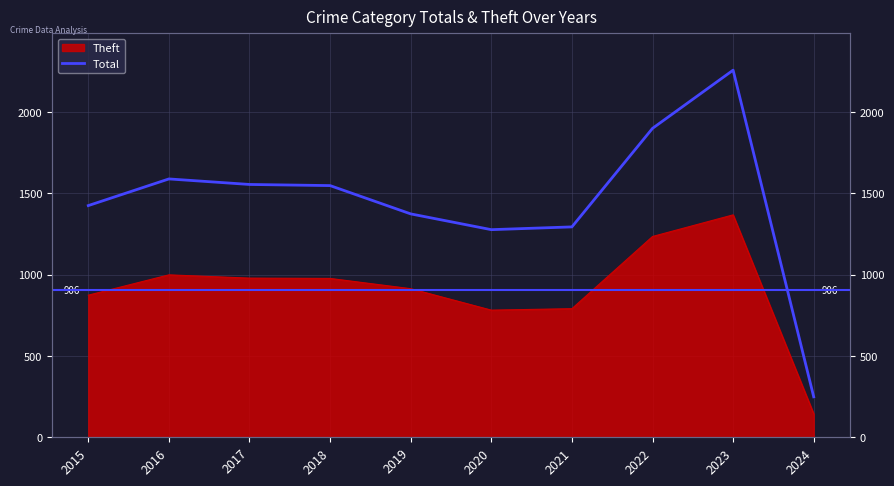

What is the change in value from 2015 to 2019?

-51